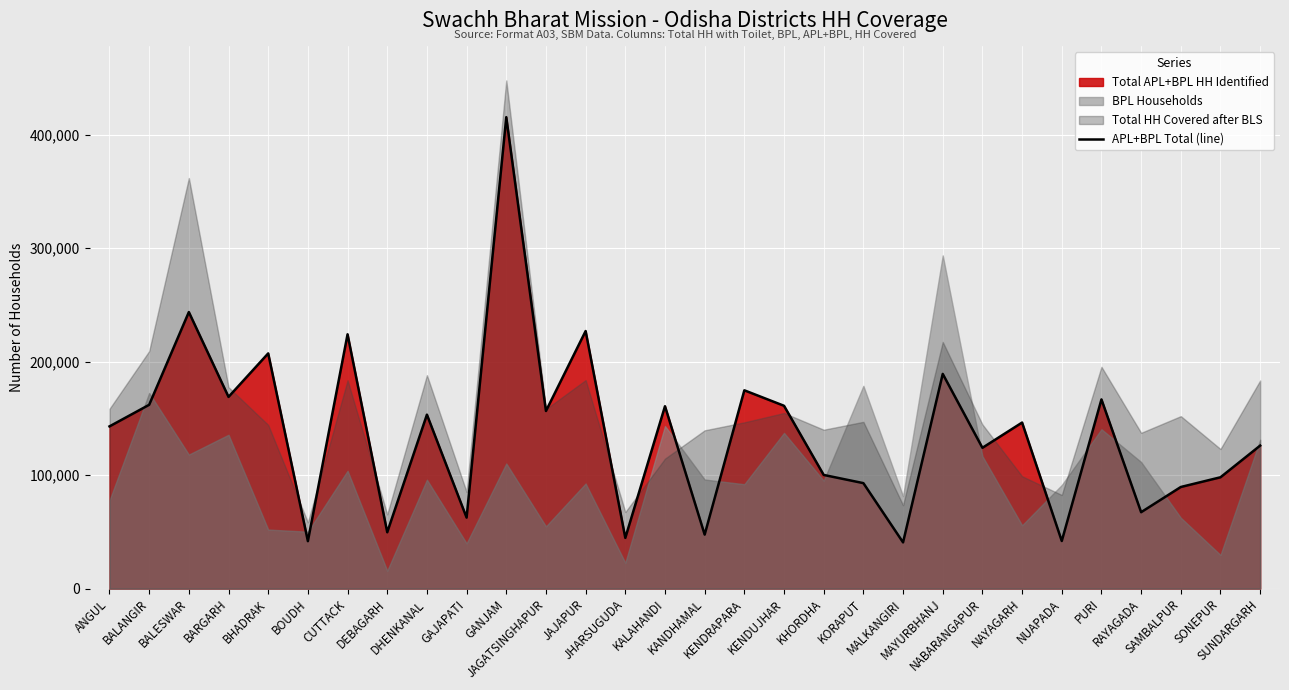

Reading right to left, what are all the values shown in this chart?

SUNDARGARH=126012	SONEPUR=98095	SAMBALPUR=89536	RAYAGADA=67322	PURI=166711	NUAPADA=41935	NAYAGARH=146315	NABARANGAPUR=124062	MAYURBHANJ=189189	MALKANGIRI=40723	KORAPUT=92934	KHORDHA=100150	KENDUJHAR=161089	KENDRAPARA=174729	KANDHAMAL=47564	KALAHANDI=160711	JHARSUGUDA=44695	JAJAPUR=226960	JAGATSINGHAPUR=156485	GANJAM=415404	GAJAPATI=62572	DHENKANAL=153285	DEBAGARH=49665	CUTTACK=224086	BOUDH=41810	BHADRAK=207252	BARGARH=168918	BALESWAR=243677	BALANGIR=161958	ANGUL=142944